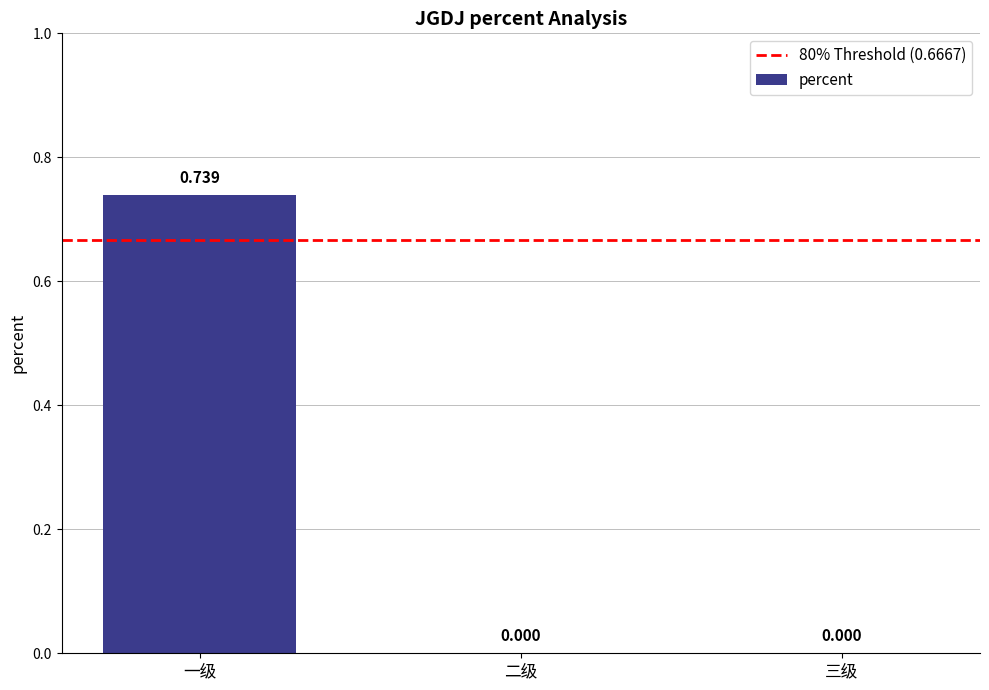

Which has a higher value, 一级 or 三级?

一级